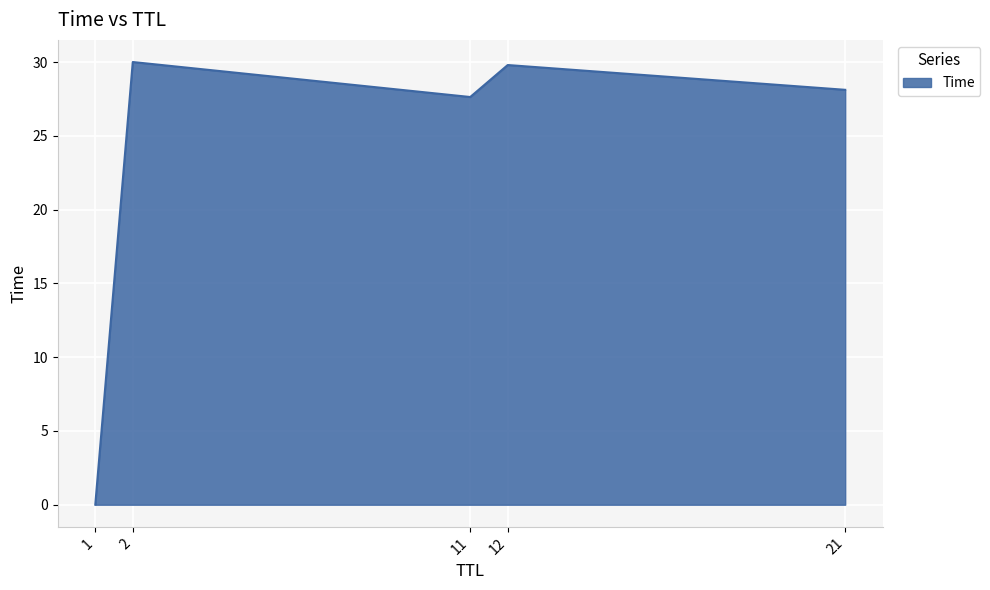

How many values are below 28?

2